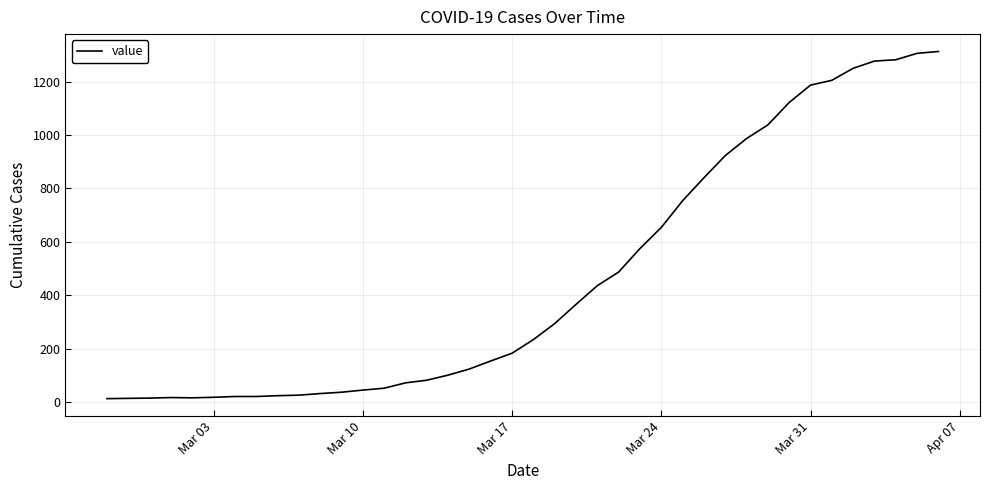

What is the greatest value displayed?

1313